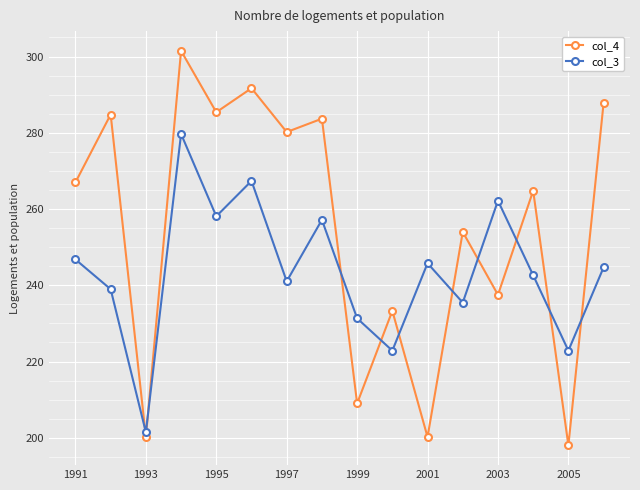

What is the average value of the col_4 series?

254.9